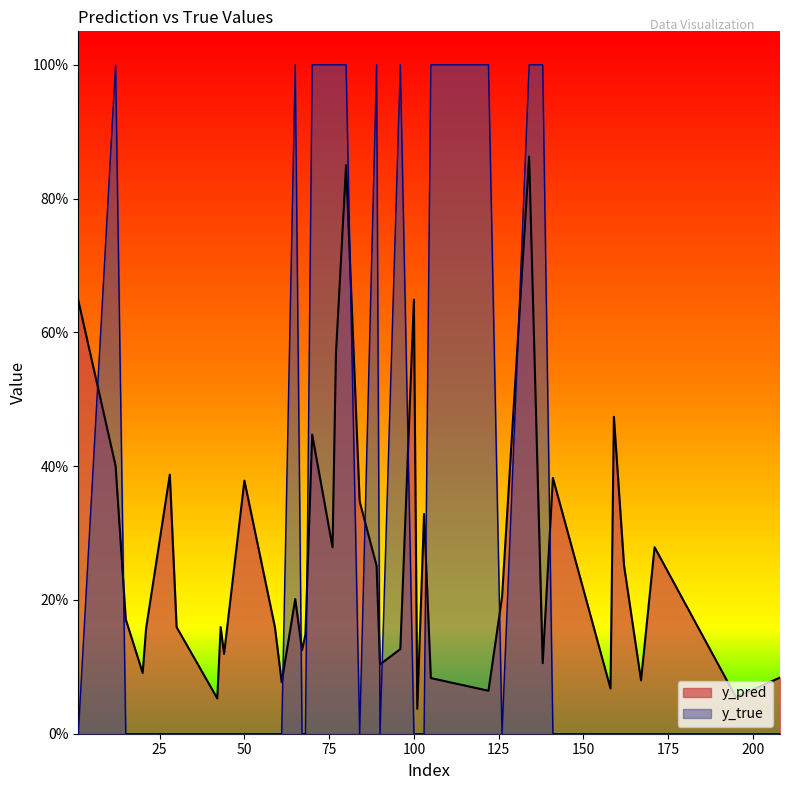

Count the y_true values in the range 0 to 1.

40